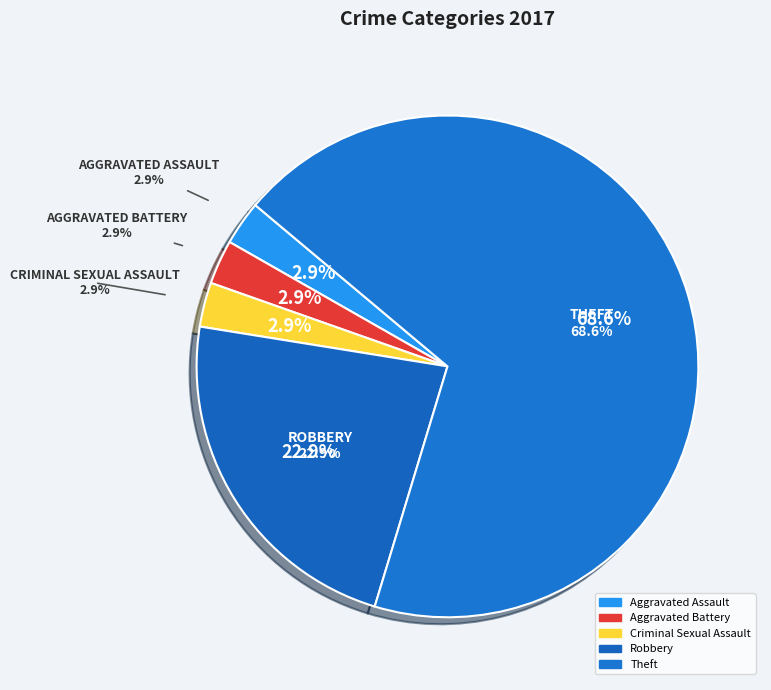

Count the number of slices in the pie.

8